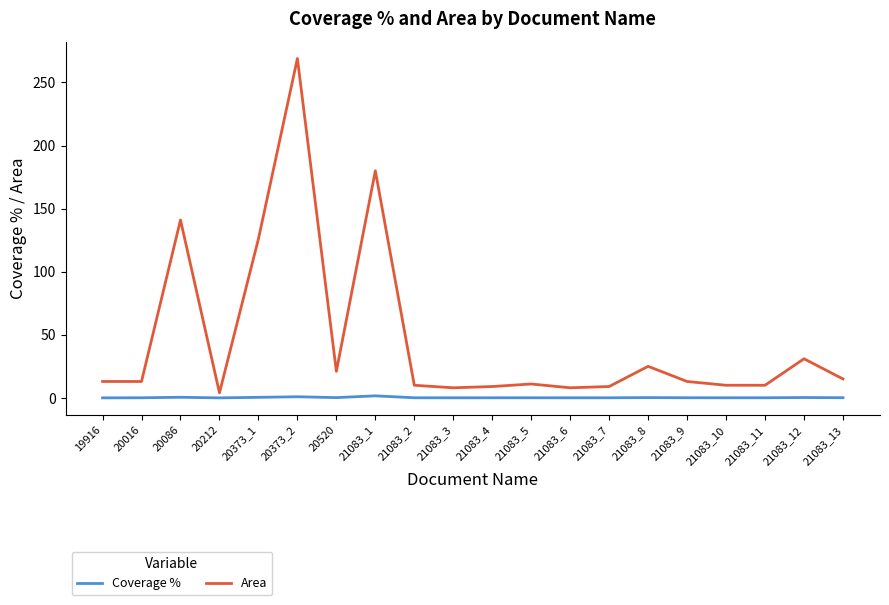

What position from the right is 21083_13?

1